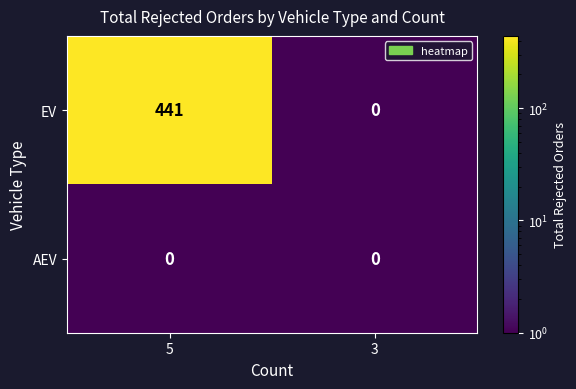

Which series has the largest range (max minus min)?

EV